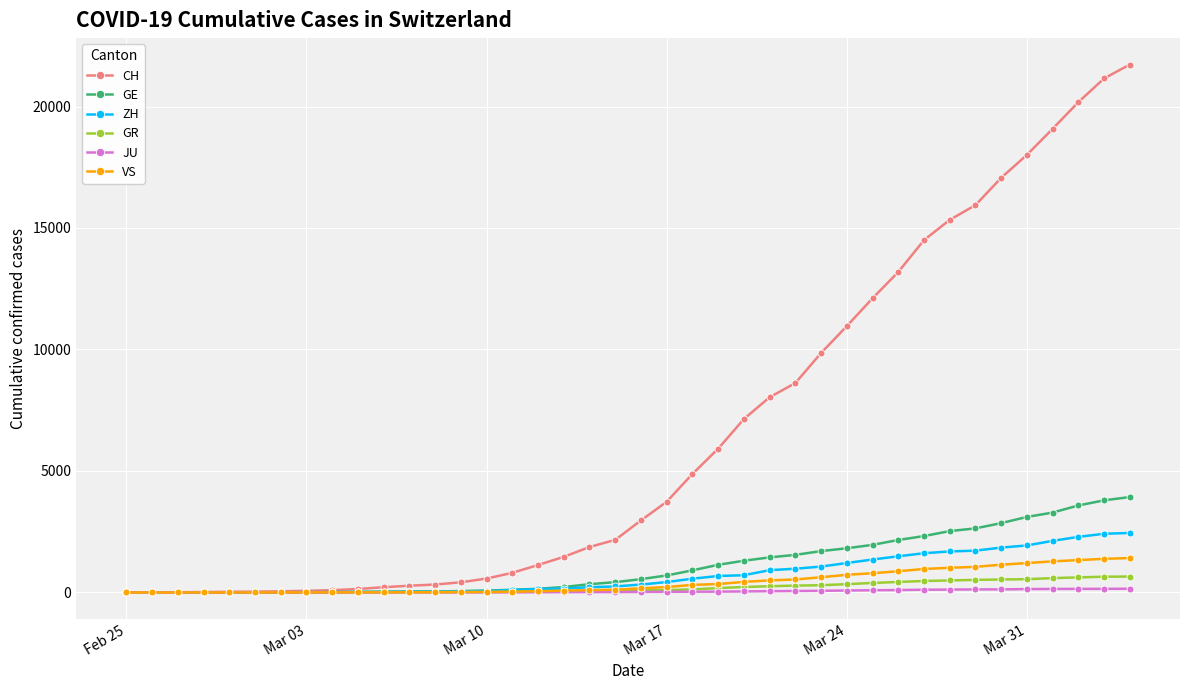

What is the difference between the maximum and second lowest values in the VS series?

1418